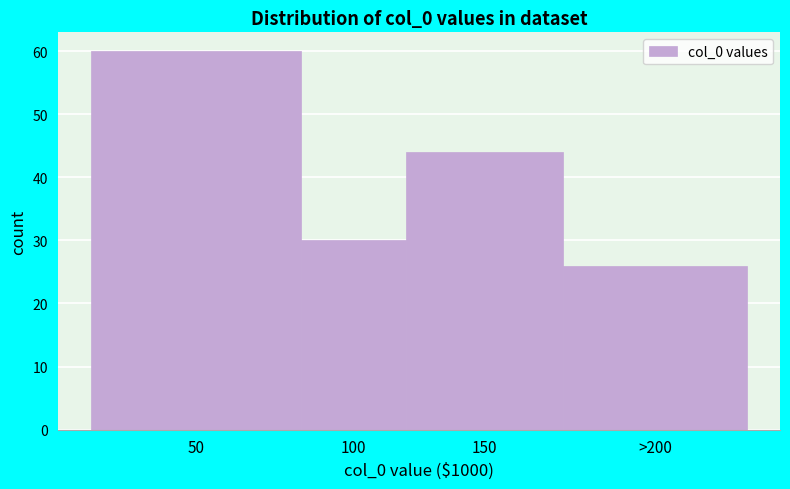

Reading left to right, extract all data points from this chart.

50=60	100=30	150=44	>200=26